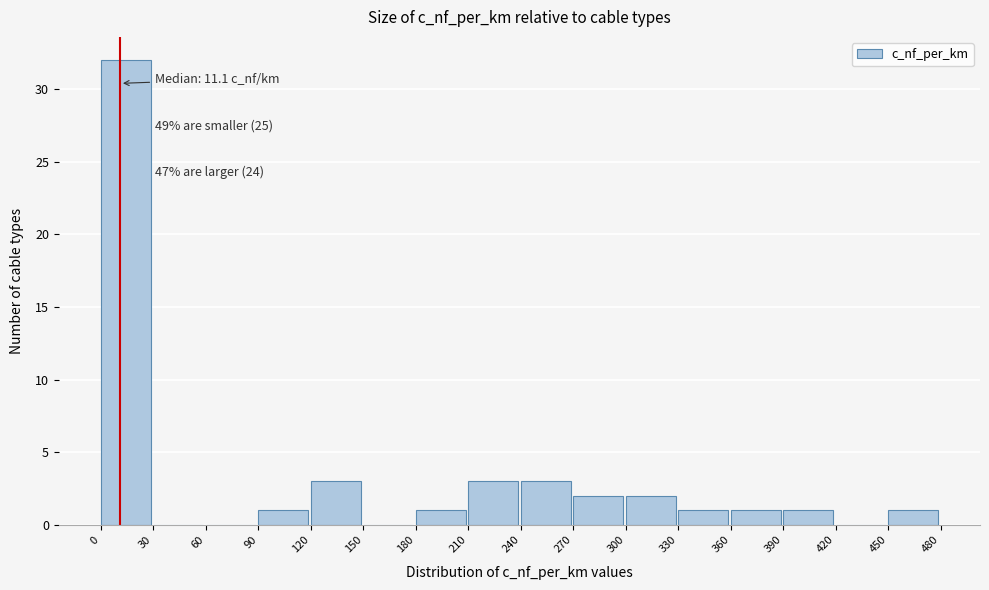

Which range on the x-axis has the tallest bar?

0 to 30